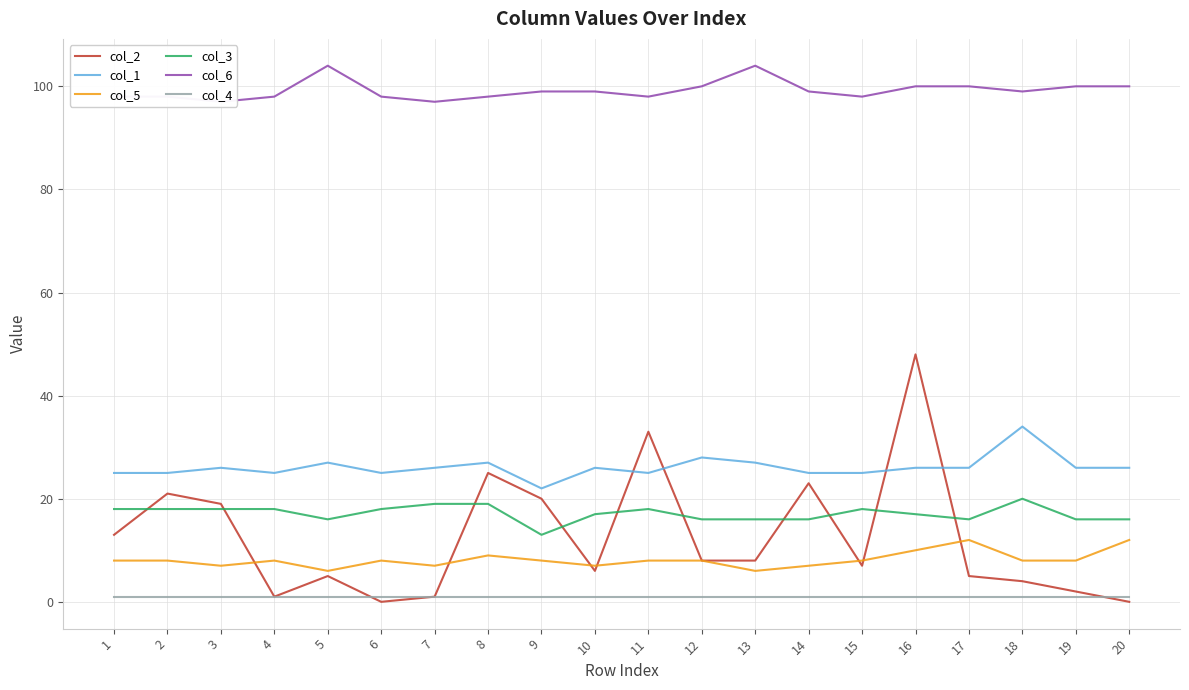

True or false: col_6 has more than 2 points higher than both neighbors.

False